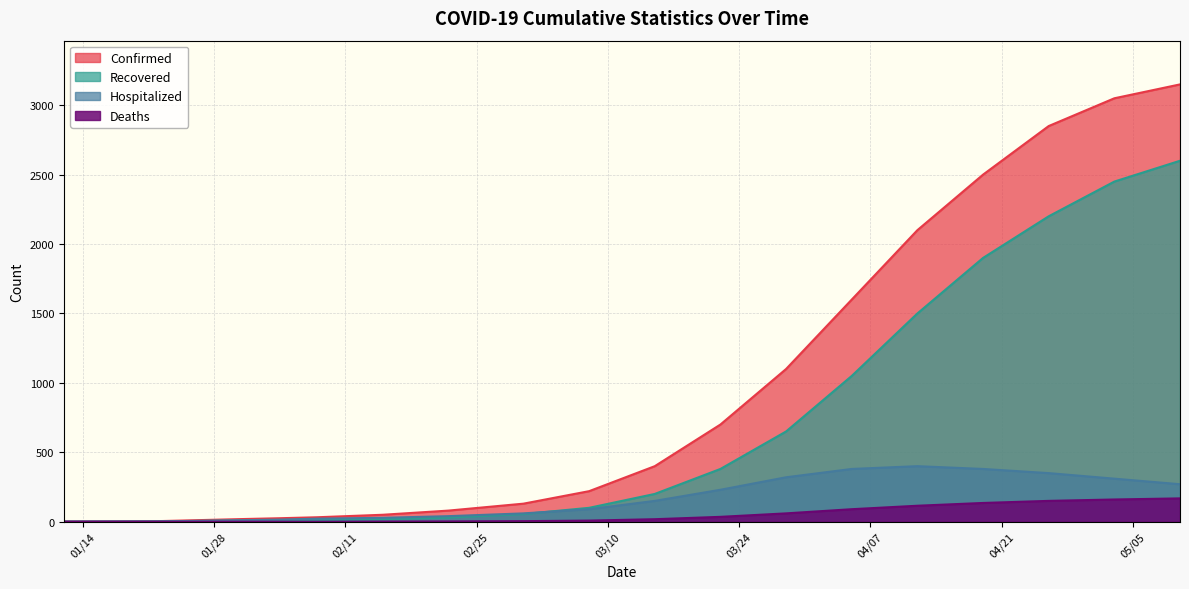

Does the chart have visible grid lines?

Yes